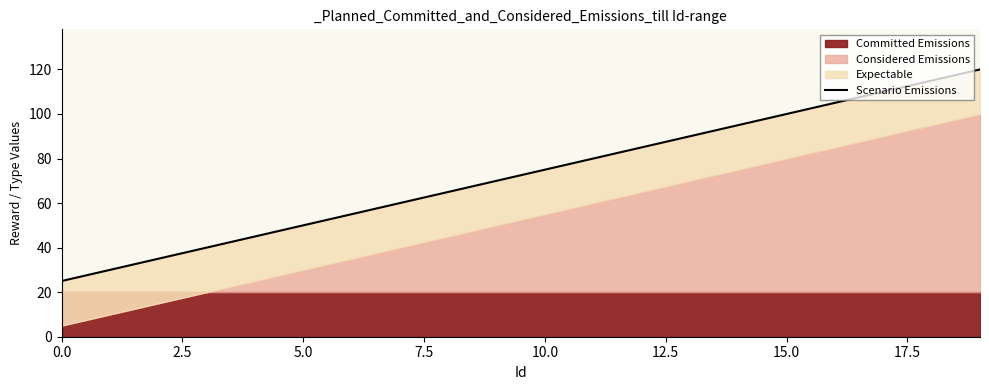

What is the label of the 8th point from the left?

17.5